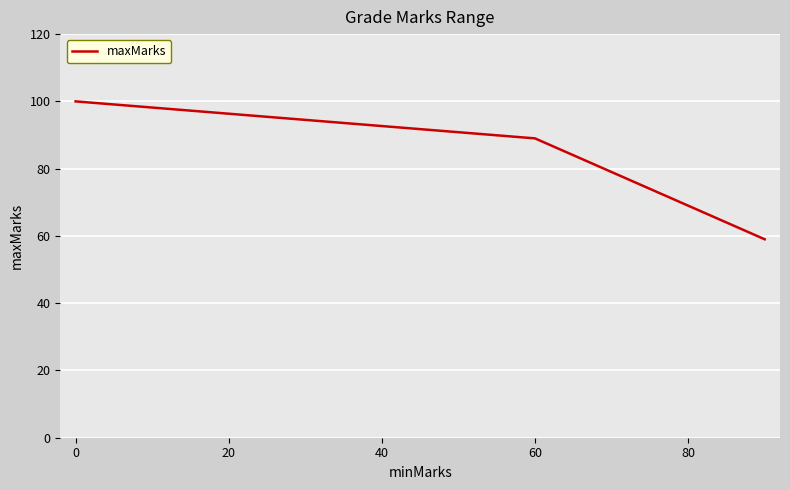

True or false: there are more than 2 points higher than both neighbors.

False